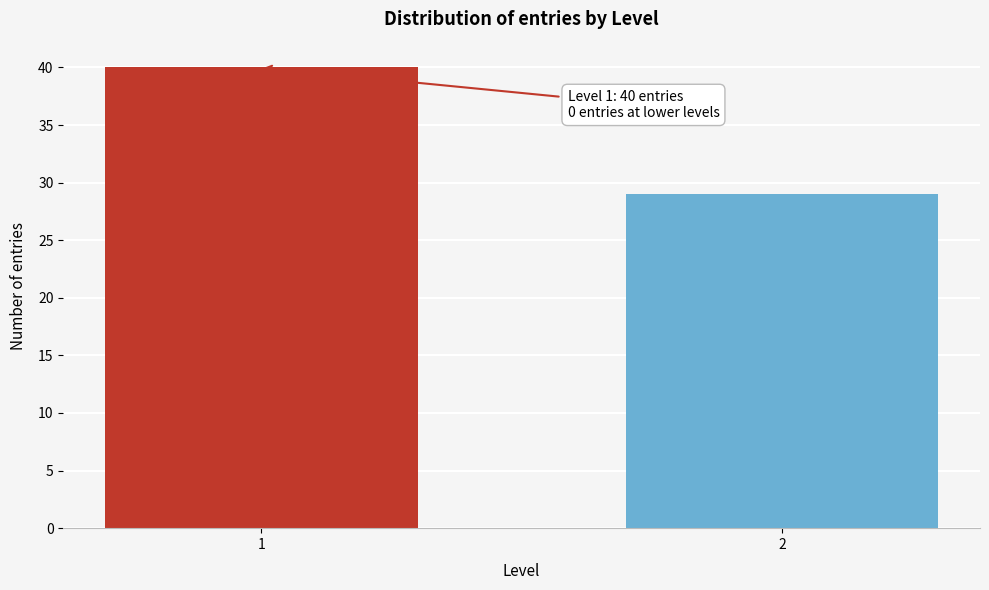

Reading left to right, what are all the values shown in this chart?

1=40	2=29